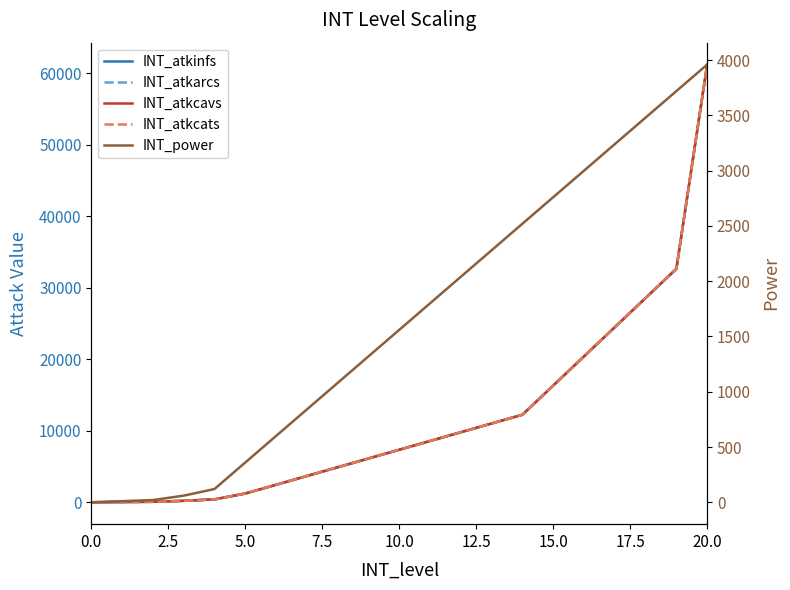

The value of INT_atkarcs at 19 is 32640.0. True or false?

True